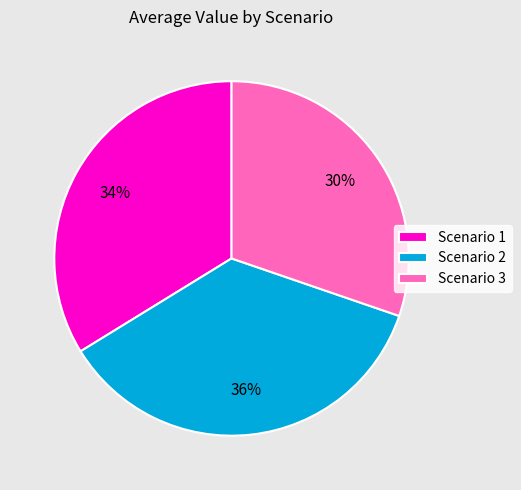

Rank the categories by value from highest to lowest.

Scenario 2, Scenario 1, Scenario 3